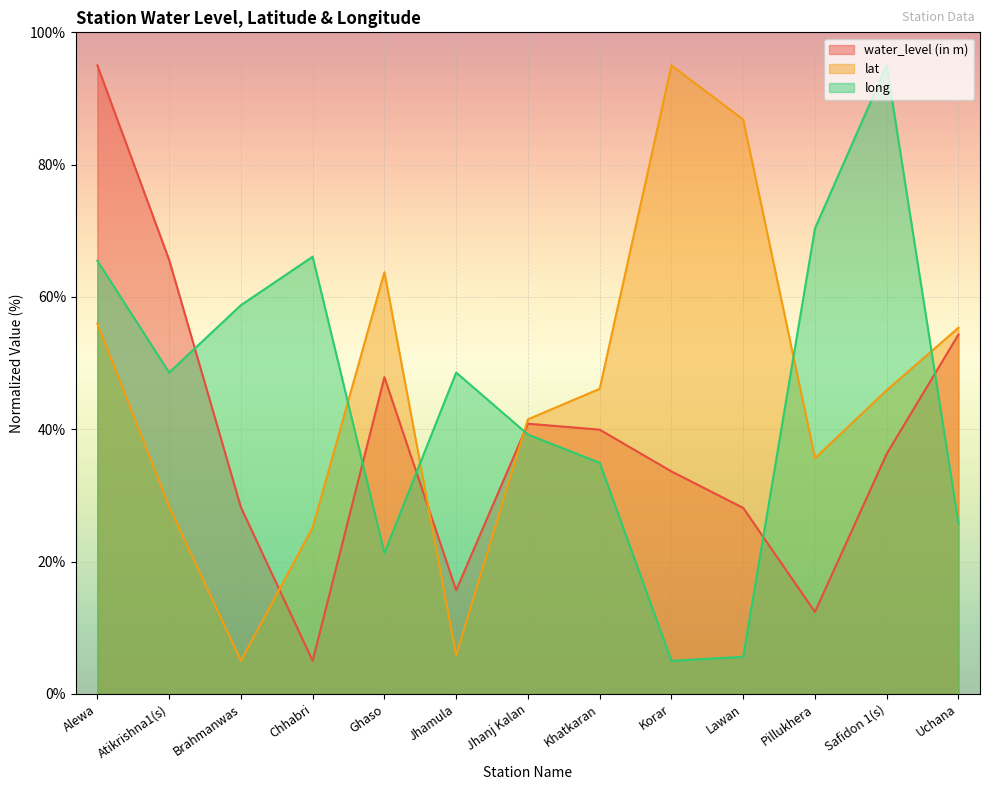

Read the long value at Korar.

5.0